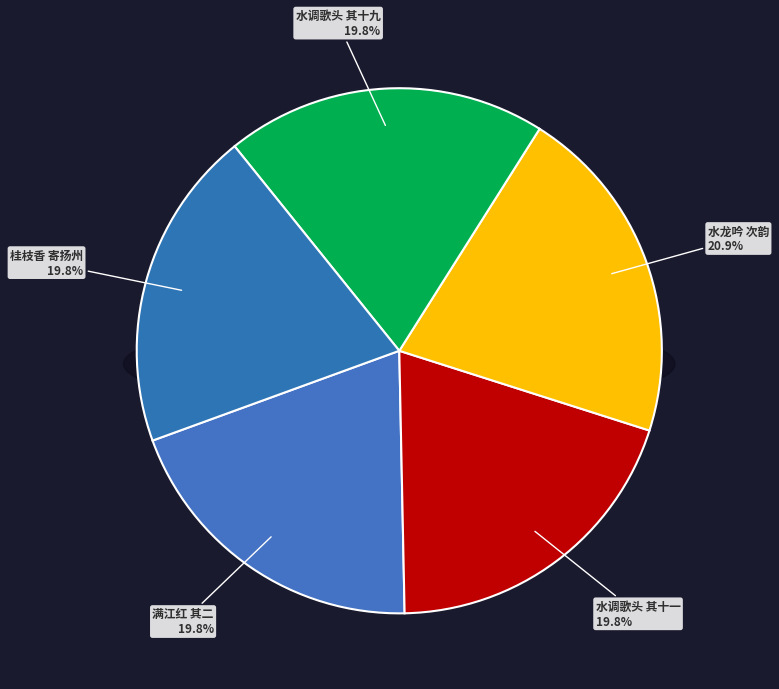

Is it true that 满江红 其二 古岩以马，观复遣舟，约余与中斋和后村海棠韵，后寄述怀 is 29% of the pie?

False